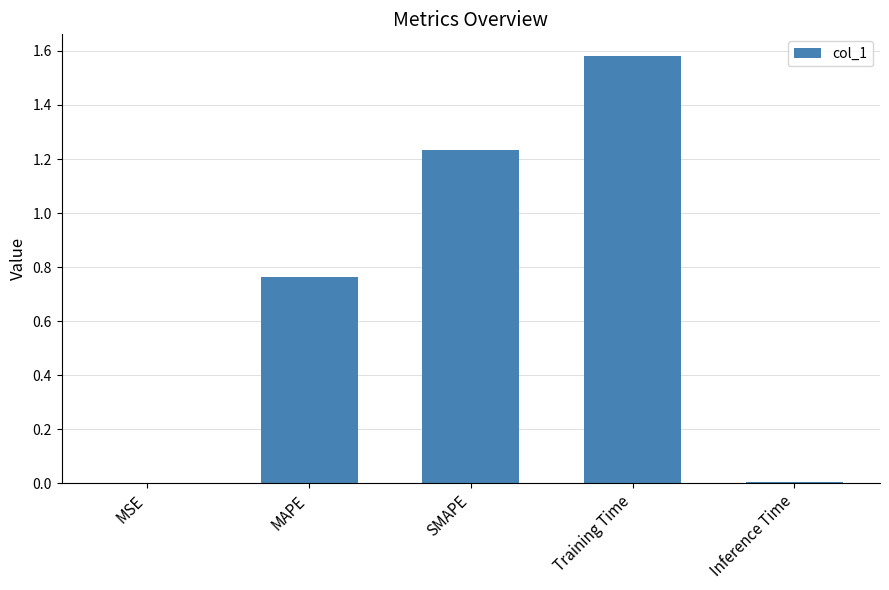

Which has a higher value, SMAPE or MAPE?

SMAPE